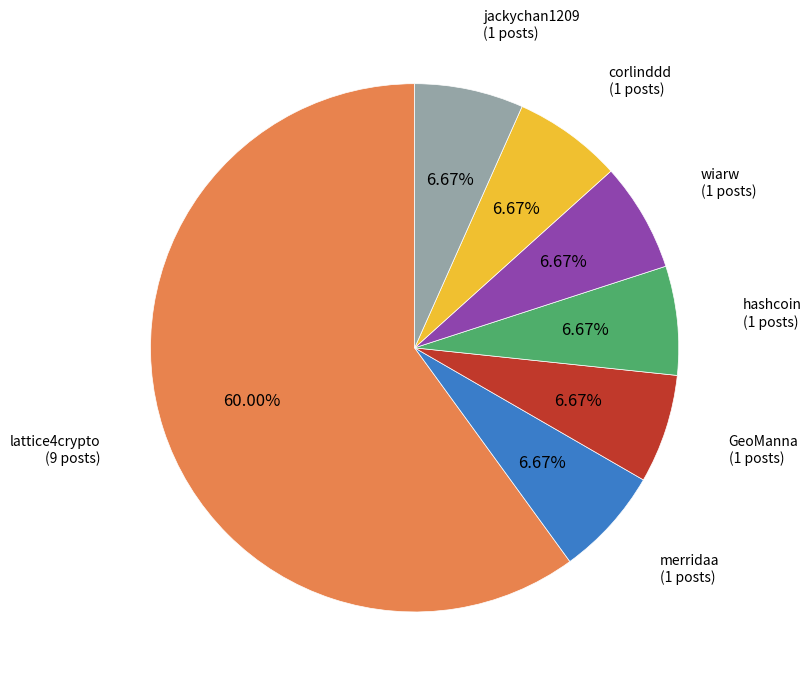

Is there any slice that represents more than half of the pie?

Yes